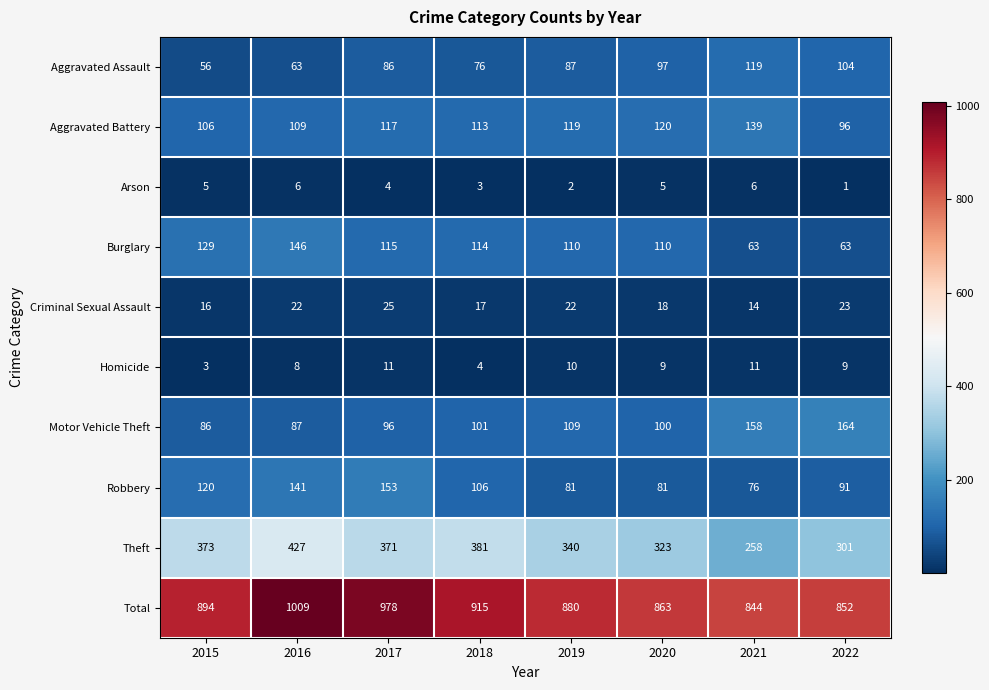

What is the minimum value shown in the chart?

1